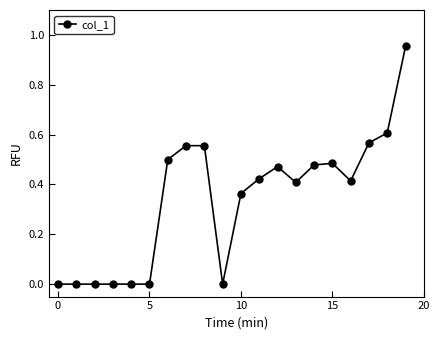

True or false: the data has more than 1 interior local peaks.

True